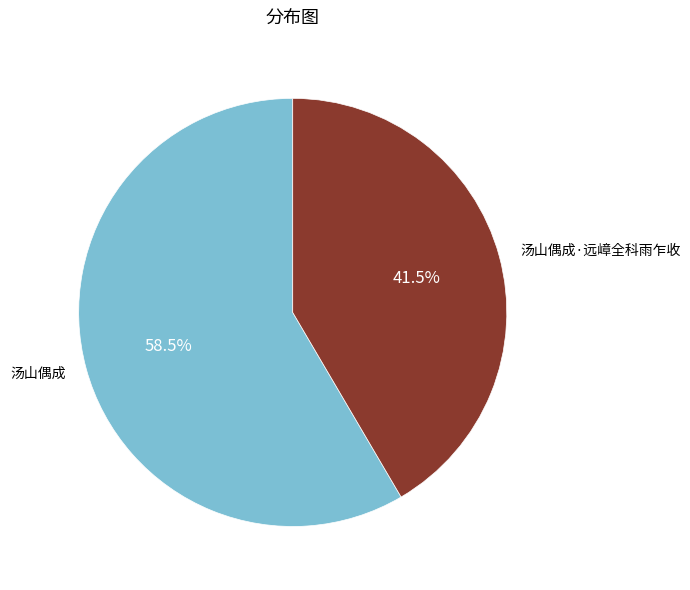

Which has a higher value, 汤山偶成·远嶂全科雨乍收 or 汤山偶成?

汤山偶成